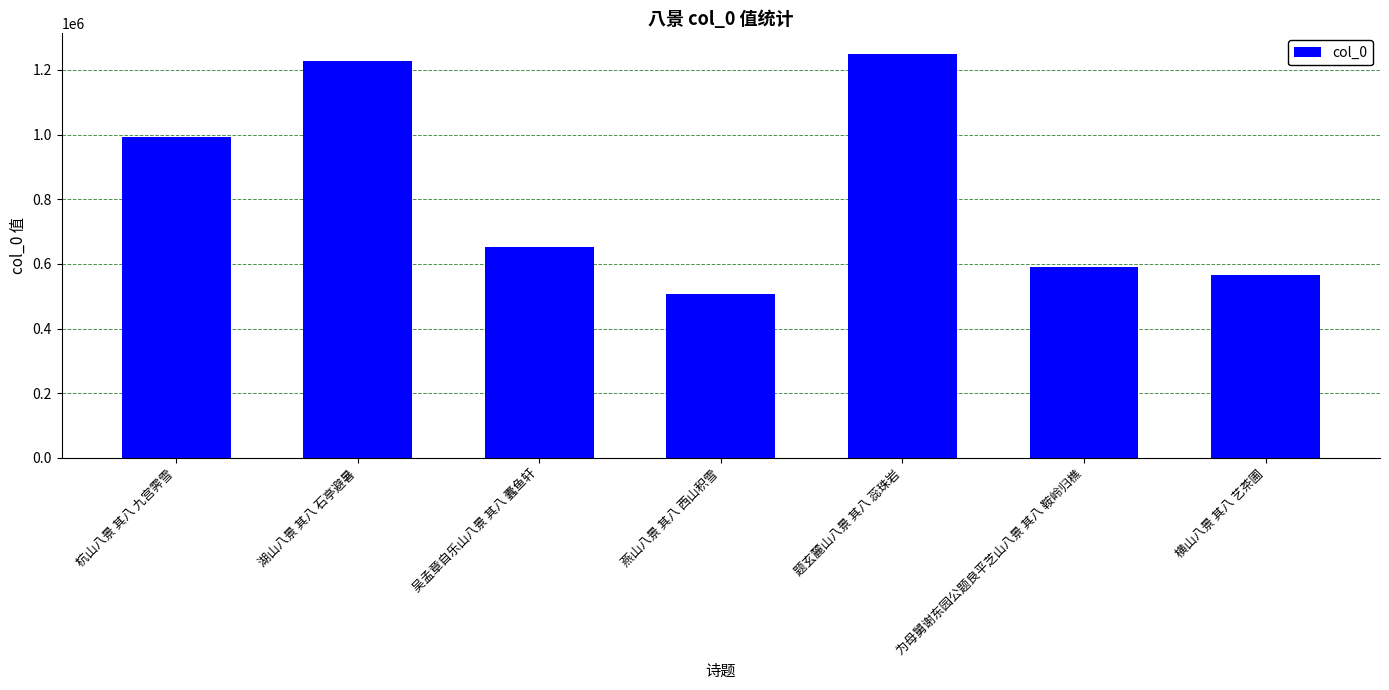

What is the label of the 4th bar from the right?

燕山八景 其八 西山积雪